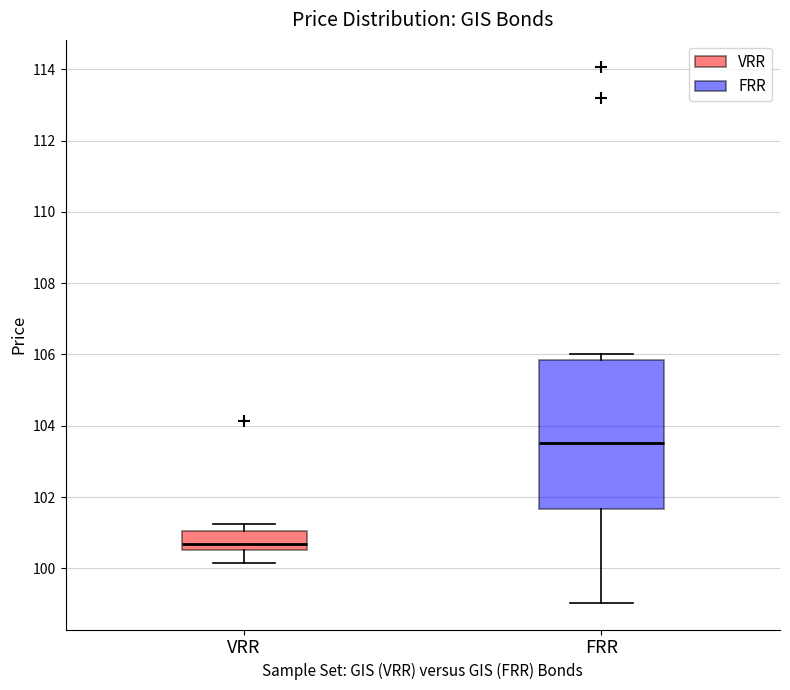

Comparing the boxes themselves (not the whiskers), which one is the tallest?

FRR